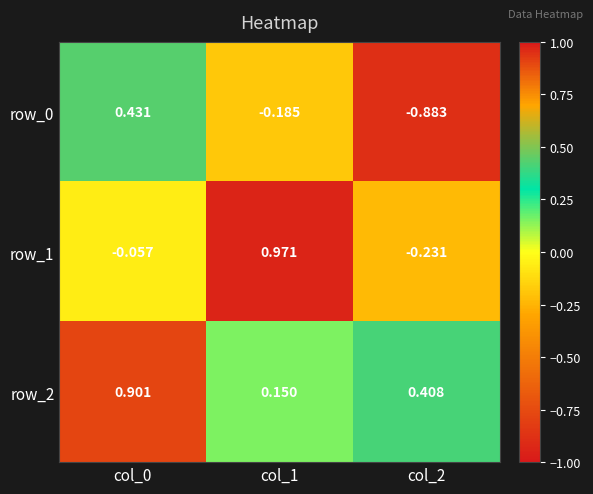

Is it true that row_2 equals 1.4 at col_0?

False